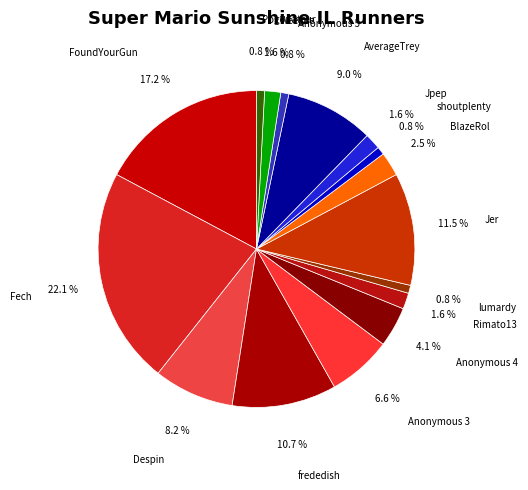

To the nearest percent, what portion does shoutplenty represent?

1%